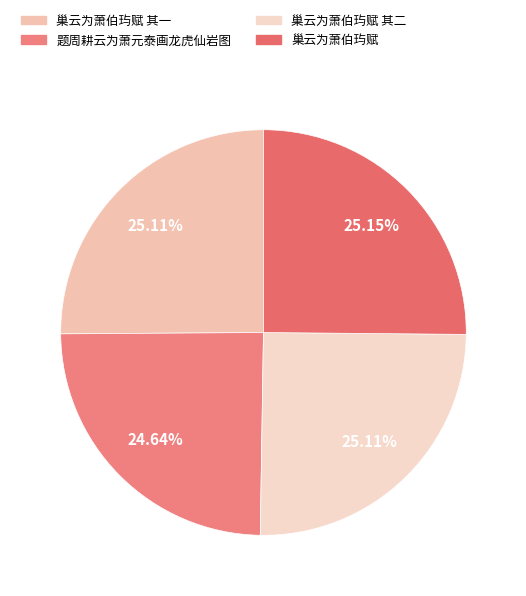

To the nearest percent, what percentage of the pie is 巢云为萧伯玙赋 其一?

25%